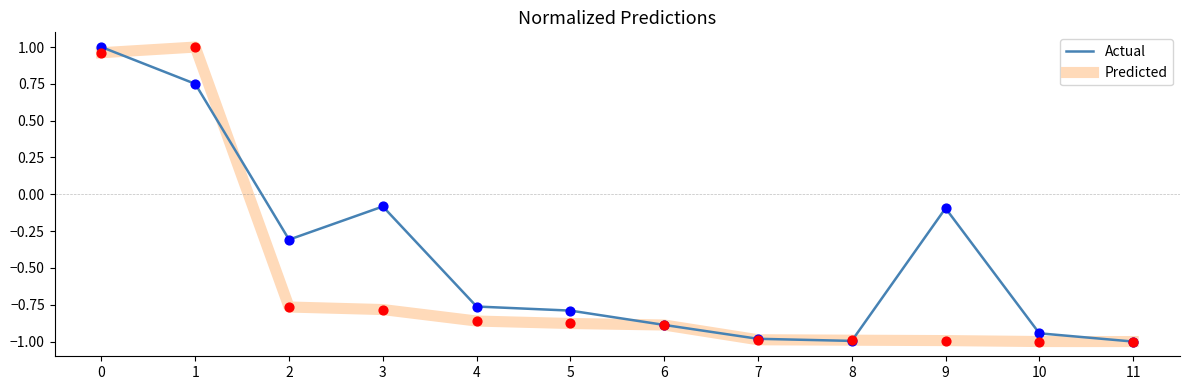

At how many categories does at least one series exceed 0?

2